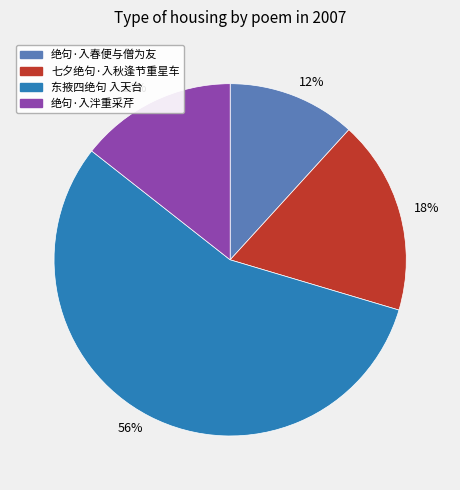

What is the majority slice?

56%